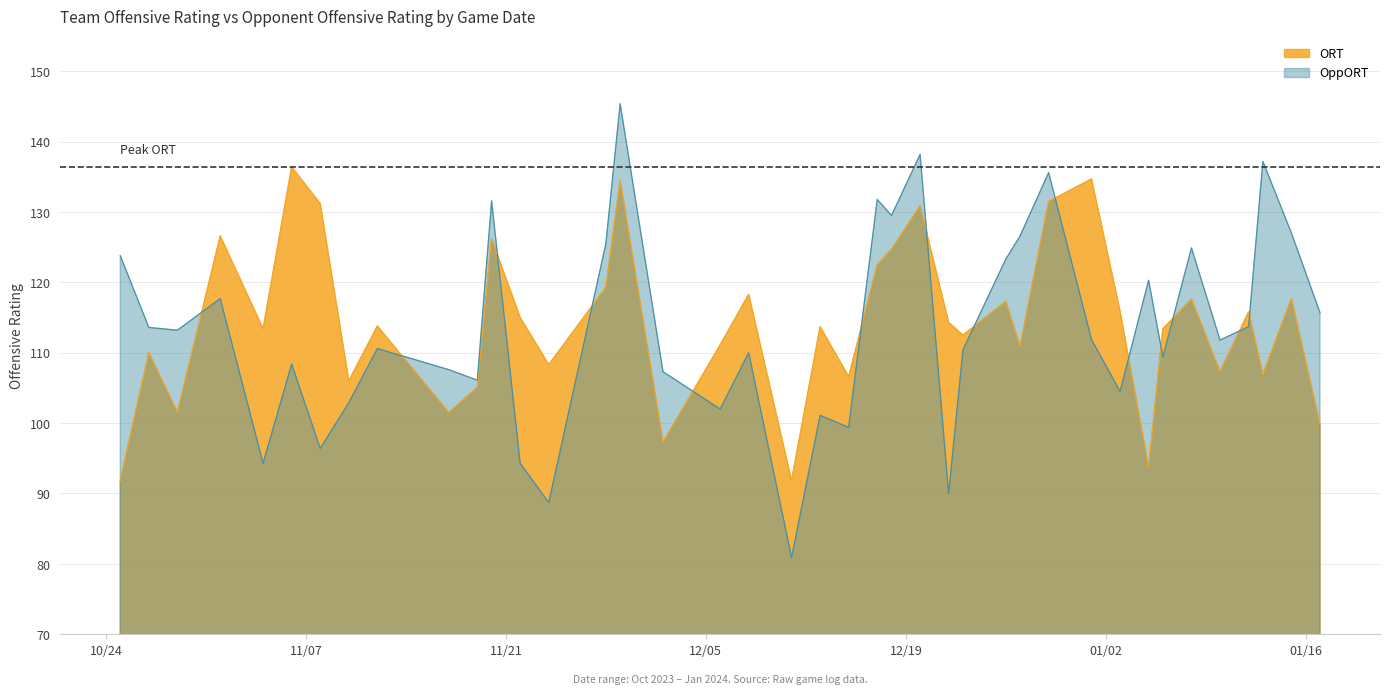

What is the sum of all ORT values?

4566.8